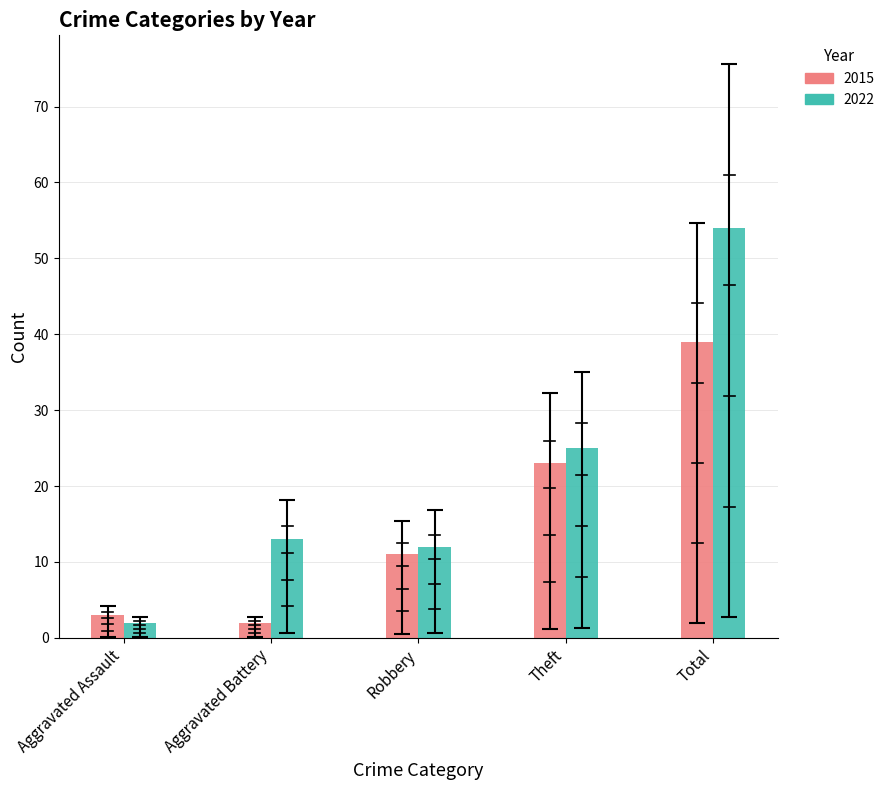

What is the difference between the highest and lowest values at Aggravated Battery?

11